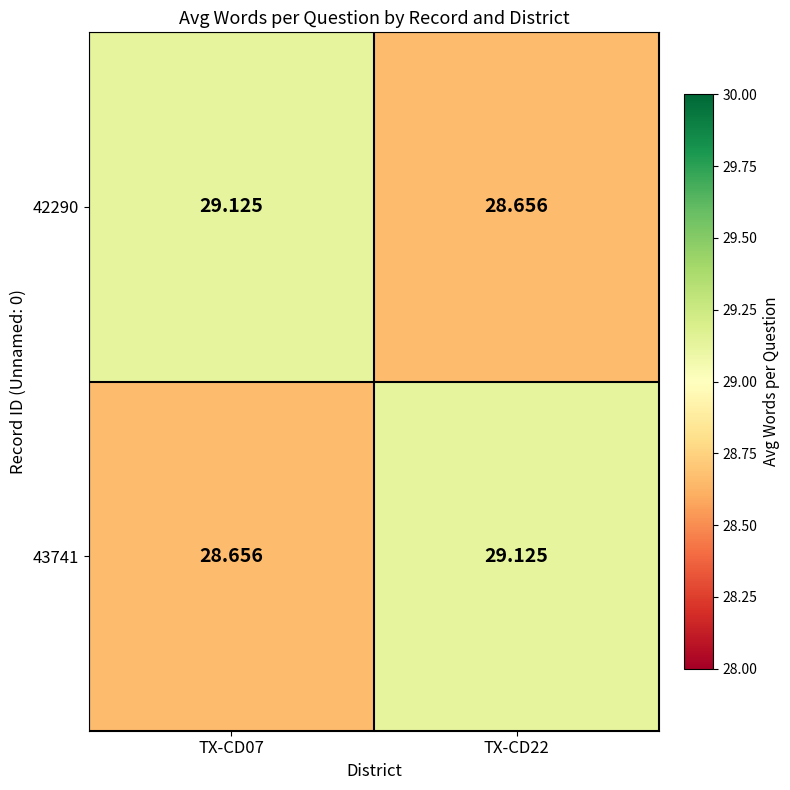

Is the value of 42290 at TX-CD07 greater than the value of 43741 at TX-CD07?

Yes